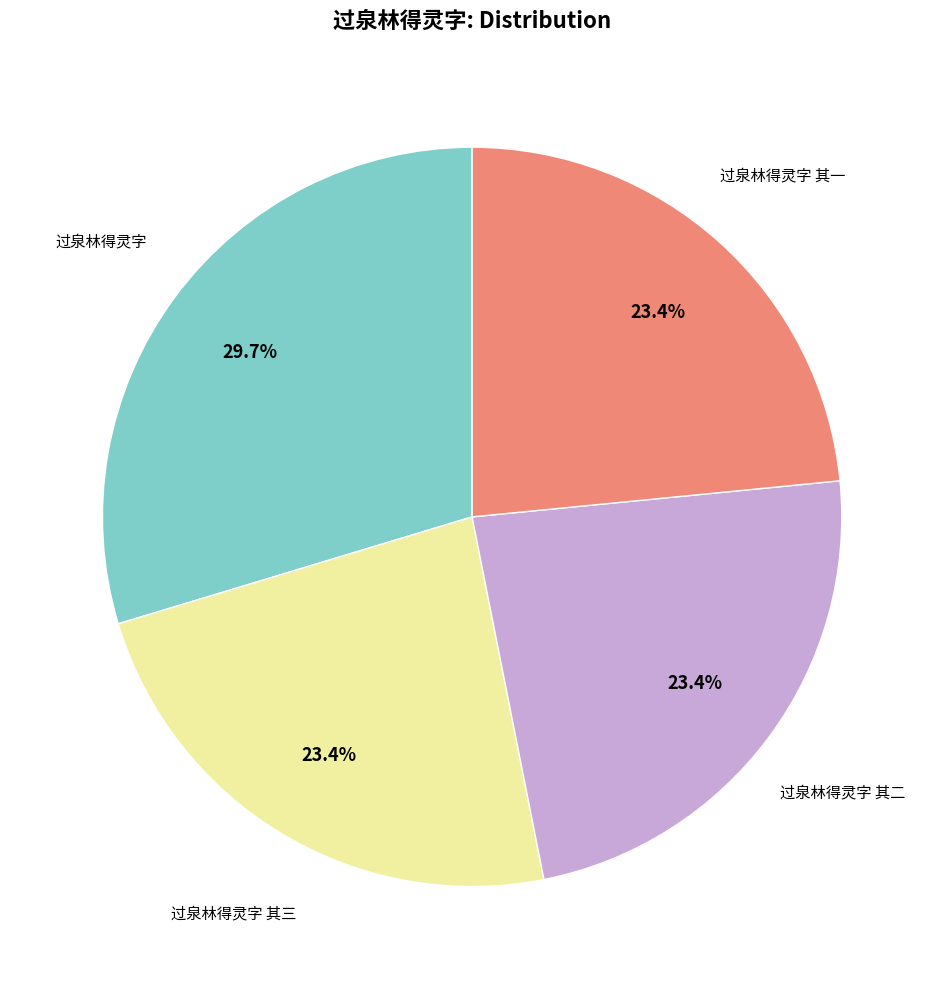

Does any single category account for the majority?

No